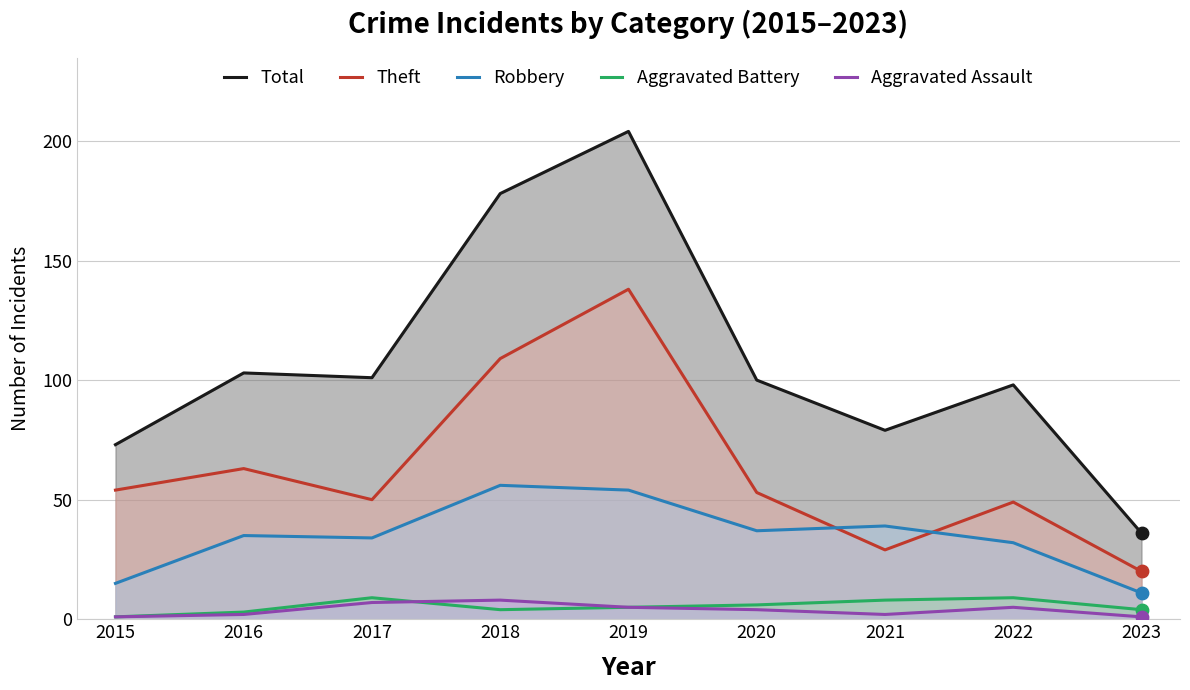

What is the total value across all series at 2018?

355